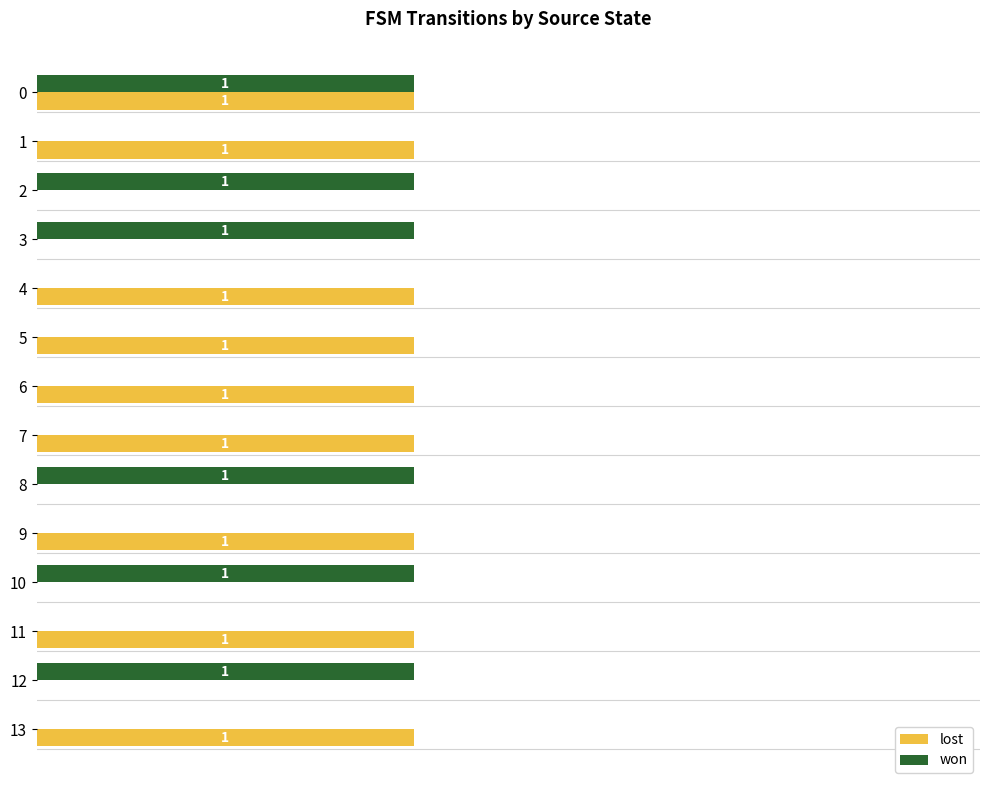

Which series has the largest total across all categories?

lost